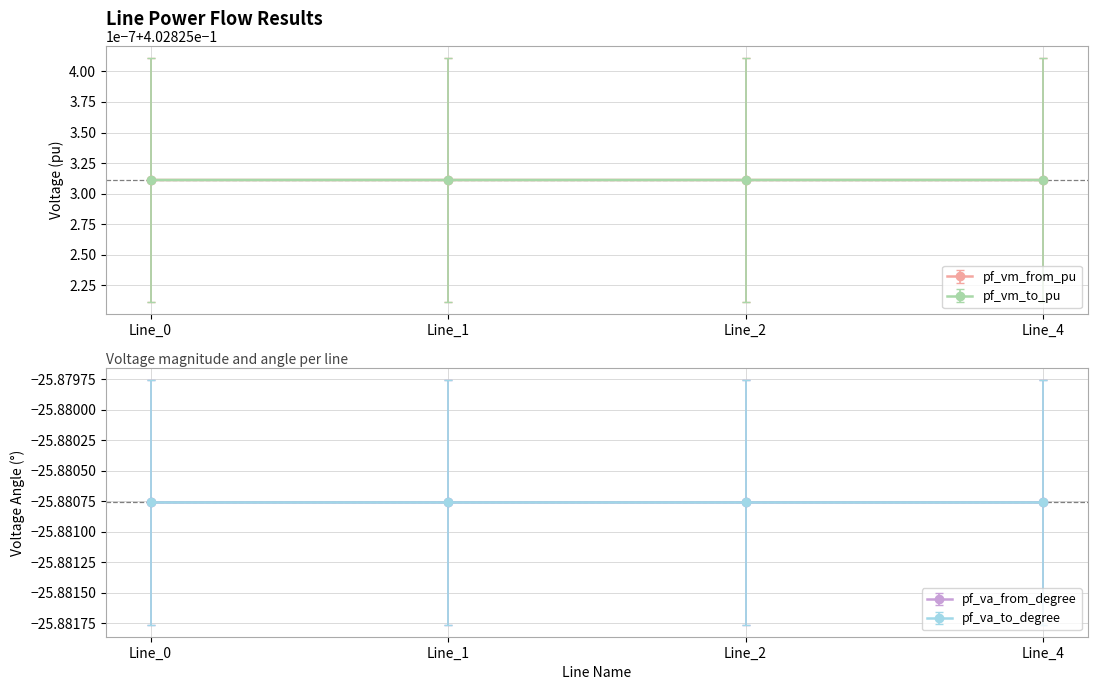

What is the approximate value of pf_vm_to_pu at Line_1?

0.4